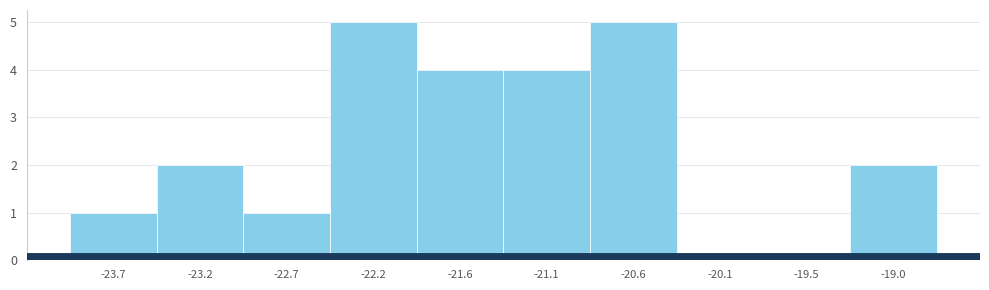

Reading left to right, list every bar in this chart as the range it spans on the x-axis followed by its height. Neither the bar edges nor the heights are printed on the chart, so give them approximately, as read against the axes.

-24.0 to -23.5: 1
-23.5 to -23.0: 2
-23.0 to -22.4: 1
-22.4 to -21.9: 5
-21.9 to -21.4: 4
-21.4 to -20.9: 4
-20.9 to -20.3: 5
-20.3 to -19.8: 0
-19.8 to -19.3: 0
-19.3 to -18.8: 2